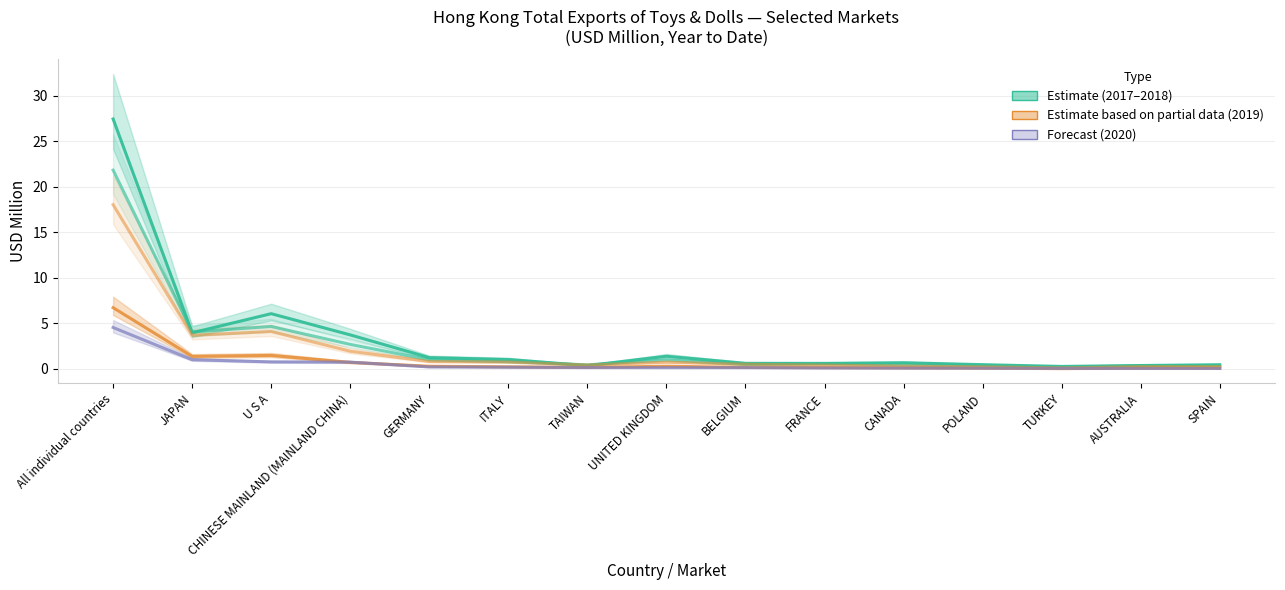

Reading right to left, what are all the values shown in this chart?

2017 Total (Estimate): SPAIN=0.5	AUSTRALIA=0.4	TURKEY=0.3	POLAND=0.5	CANADA=0.7	FRANCE=0.6	BELGIUM=0.6	UNITED KINGDOM=1.4	TAIWAN=0.4	ITALY=1.0	GERMANY=1.2	CHINESE MAINLAND (MAINLAND CHINA)=3.7	U S A=6.1	JAPAN=4.0	All individual countries=27.5
2018 Total: SPAIN=0.3	AUSTRALIA=0.3	TURKEY=0.2	POLAND=0.3	CANADA=0.5	FRANCE=0.6	BELGIUM=0.5	UNITED KINGDOM=1.0	TAIWAN=0.5	ITALY=0.8	GERMANY=1.0	CHINESE MAINLAND (MAINLAND CHINA)=2.7	U S A=4.7	JAPAN=4.1	All individual countries=21.8
2019 Mid-year: SPAIN=0.1	AUSTRALIA=0.1	TURKEY=0.0	POLAND=0.1	CANADA=0.1	FRANCE=0.1	BELGIUM=0.2	UNITED KINGDOM=0.3	TAIWAN=0.2	ITALY=0.2	GERMANY=0.3	CHINESE MAINLAND (MAINLAND CHINA)=0.7	U S A=1.5	JAPAN=1.4	All individual countries=6.7
2019 Total: SPAIN=0.3	AUSTRALIA=0.3	TURKEY=0.1	POLAND=0.2	CANADA=0.3	FRANCE=0.4	BELGIUM=0.5	UNITED KINGDOM=0.8	TAIWAN=0.4	ITALY=0.8	GERMANY=0.8	CHINESE MAINLAND (MAINLAND CHINA)=1.9	U S A=4.1	JAPAN=3.7	All individual countries=18.1
2020 Mid-year (Forecast): SPAIN=0.1	AUSTRALIA=0.1	TURKEY=0.1	POLAND=0.1	CANADA=0.1	FRANCE=0.1	BELGIUM=0.1	UNITED KINGDOM=0.1	TAIWAN=0.2	ITALY=0.2	GERMANY=0.2	CHINESE MAINLAND (MAINLAND CHINA)=0.8	U S A=0.8	JAPAN=1.0	All individual countries=4.6